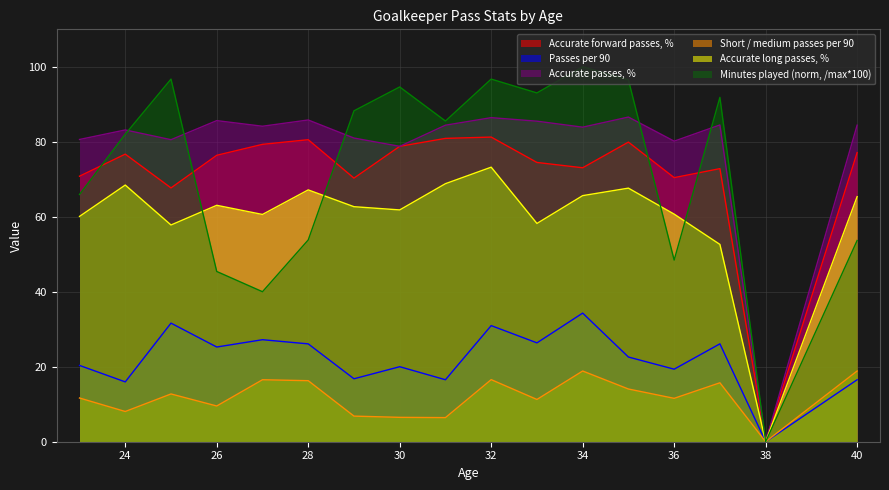

True or false: Minutes played and Short / medium passes per 90 cross at least once.

False